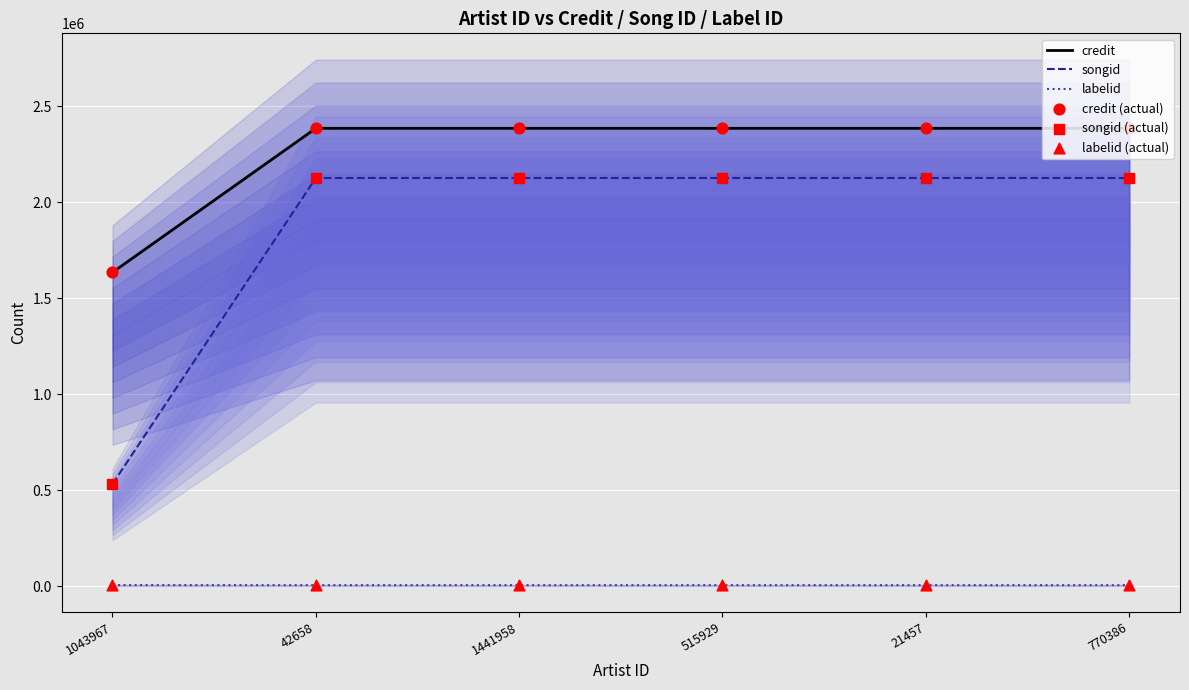

Which series contains the lowest Y value?

labelid